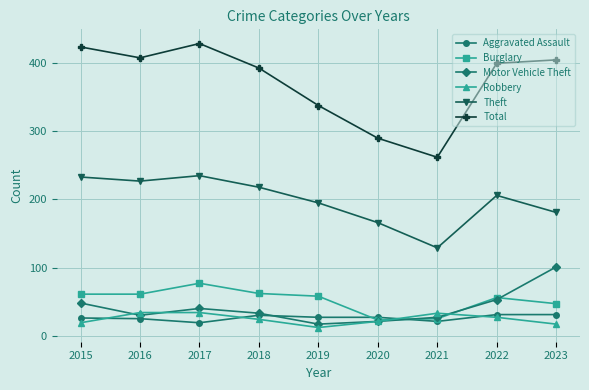

What is the difference between the maximum and second lowest values in the Total series?

139